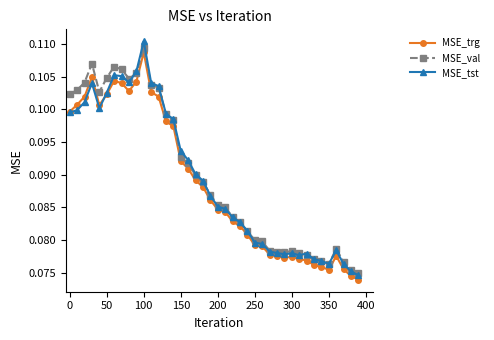

True or false: MSE_val and MSE_tst intersect in this chart.

True